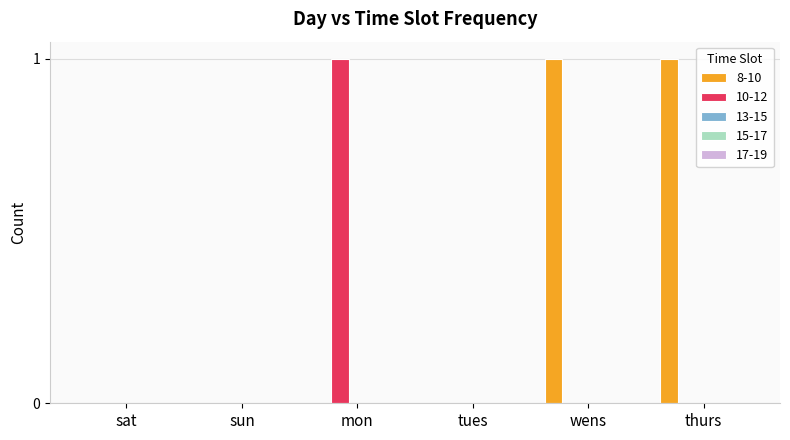

Between sun and wens, which series saw the biggest shift?

8-10